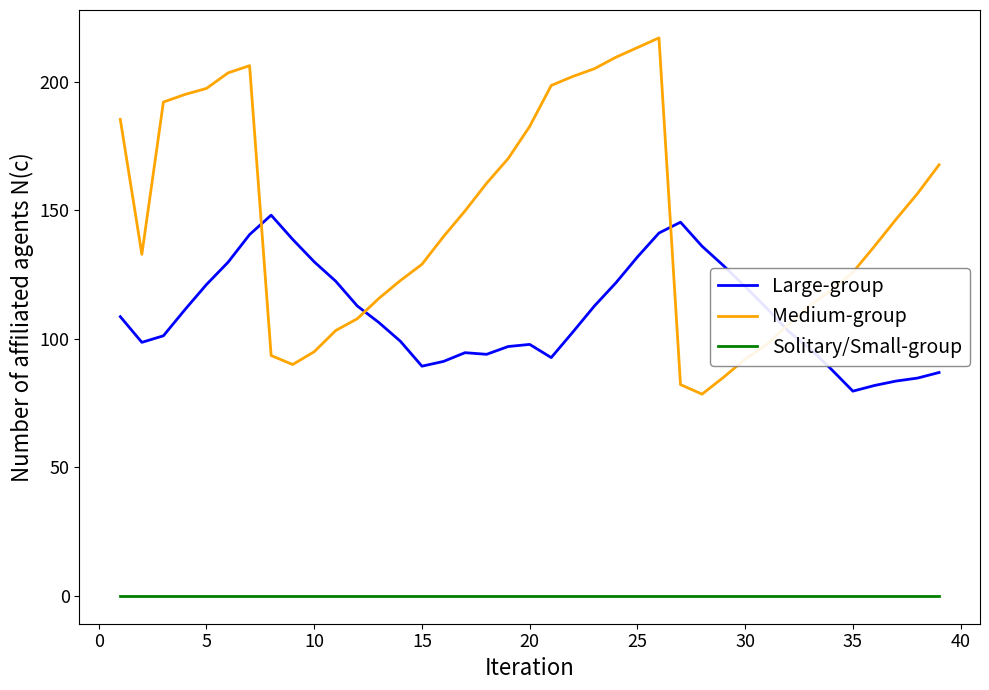

Count the number of data series in this chart.

3